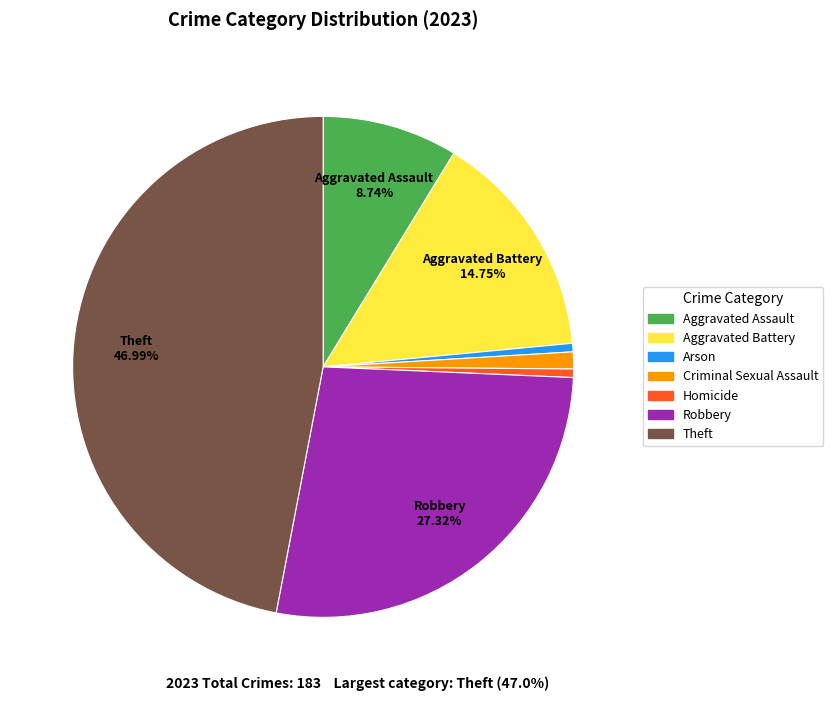

What percentage is NOT represented by Robbery?

72.7%